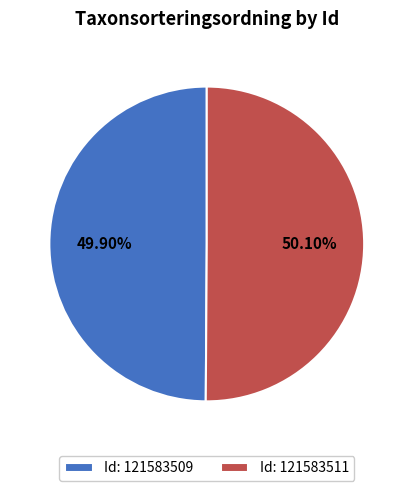

Is there a majority slice in this chart?

Yes